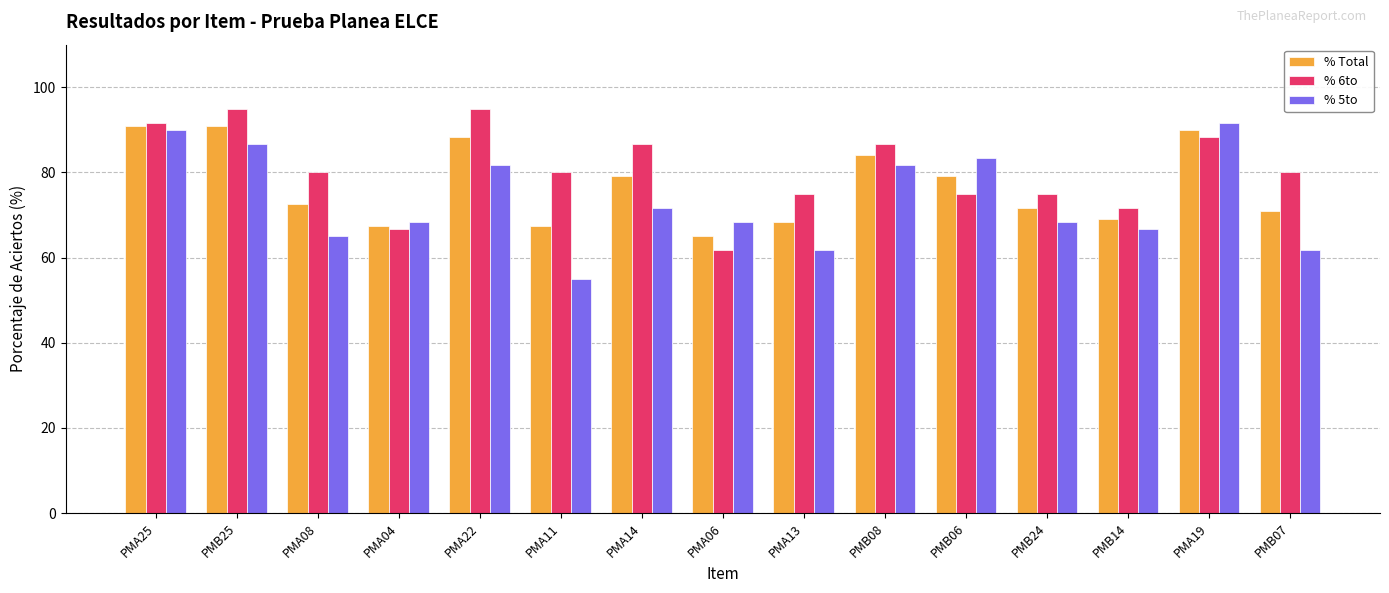

Reading left to right, transcribe all the data shown in this chart.

% Total: PMA25=90.8	PMB25=90.8	PMA08=72.5	PMA04=67.5	PMA22=88.3	PMA11=67.5	PMA14=79.2	PMA06=65.0	PMA13=68.3	PMB08=84.2	PMB06=79.2	PMB24=71.7	PMB14=69.2	PMA19=90.0	PMB07=70.8
% 6to: PMA25=91.7	PMB25=95.0	PMA08=80.0	PMA04=66.7	PMA22=95.0	PMA11=80.0	PMA14=86.7	PMA06=61.7	PMA13=75.0	PMB08=86.7	PMB06=75.0	PMB24=75.0	PMB14=71.7	PMA19=88.3	PMB07=80.0
% 5to: PMA25=90.0	PMB25=86.7	PMA08=65.0	PMA04=68.3	PMA22=81.7	PMA11=55.0	PMA14=71.7	PMA06=68.3	PMA13=61.7	PMB08=81.7	PMB06=83.3	PMB24=68.3	PMB14=66.7	PMA19=91.7	PMB07=61.7